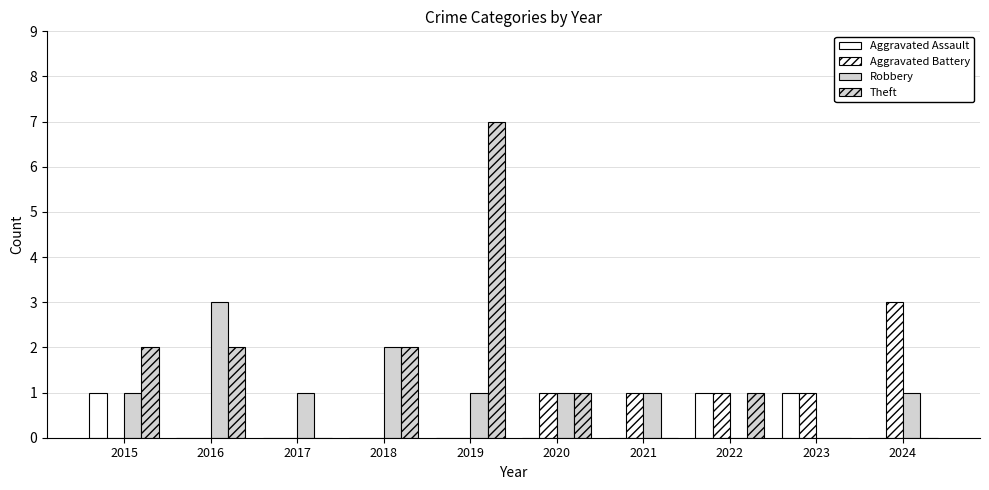

How many distinct data groups are displayed?

4